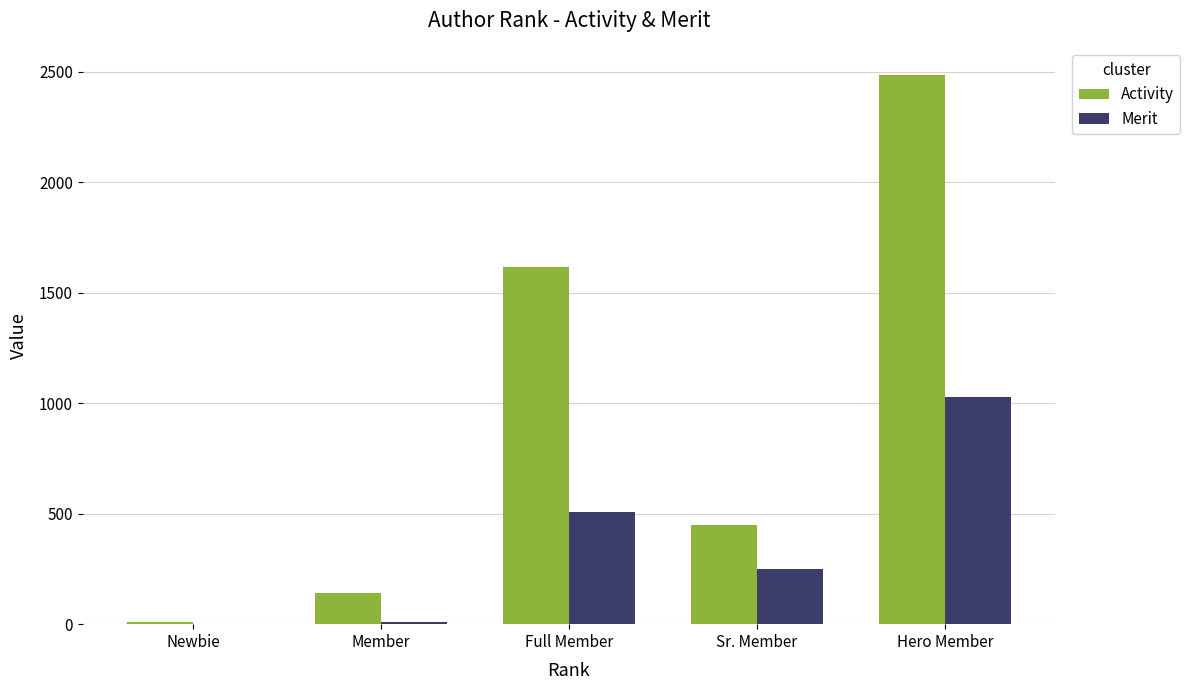

True or false: Merit has a value of 250 at Sr. Member.

True